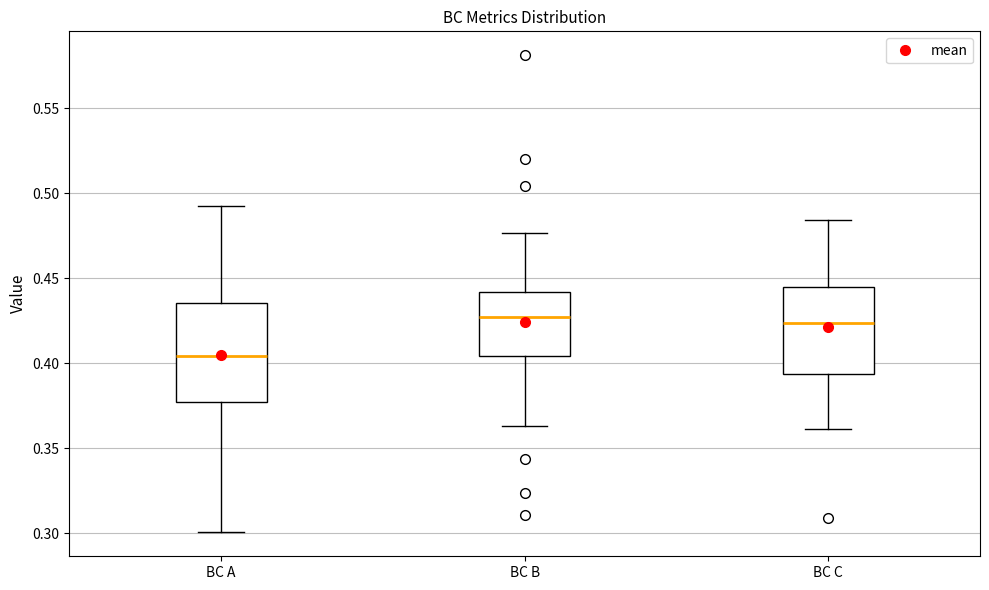

Which box has the lowest median line?

BC A